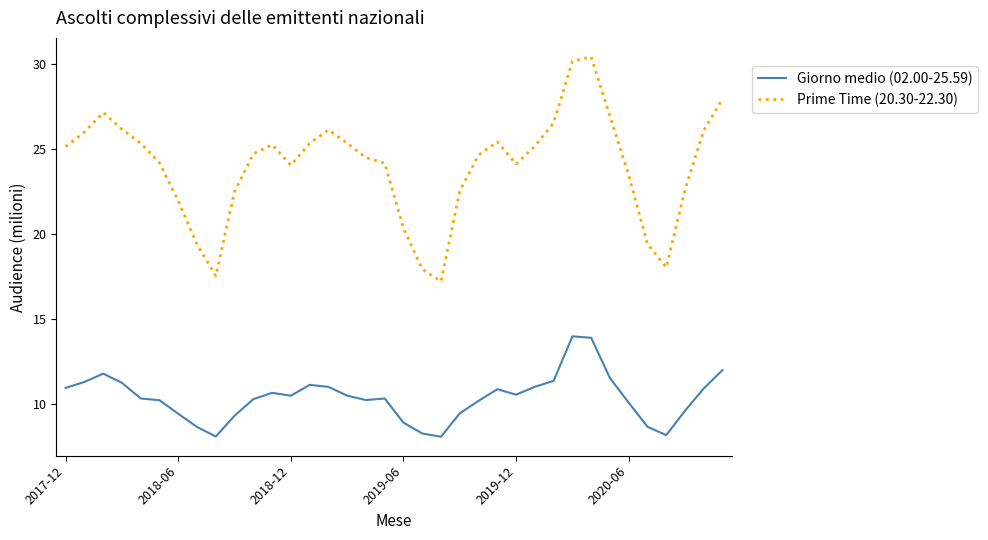

Which series has the largest total across all categories?

Prime Time (20.30-22.30)